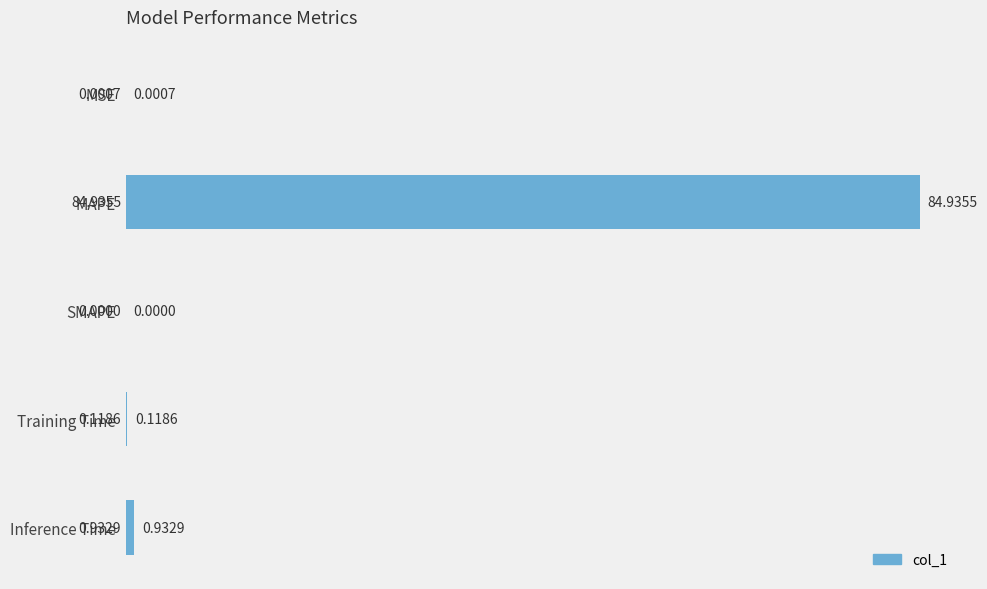

What is the sum of the values at Training Time and MAPE?

85.1